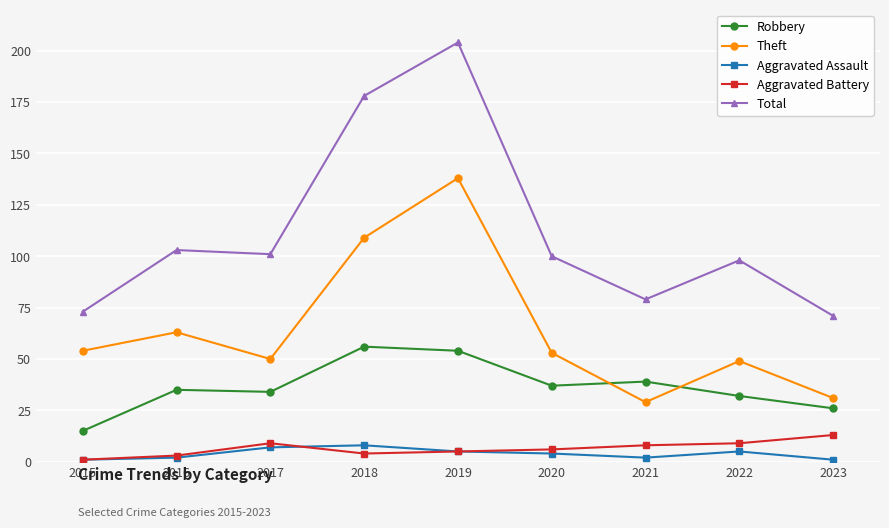

How many times do Robbery and Theft cross each other?

2